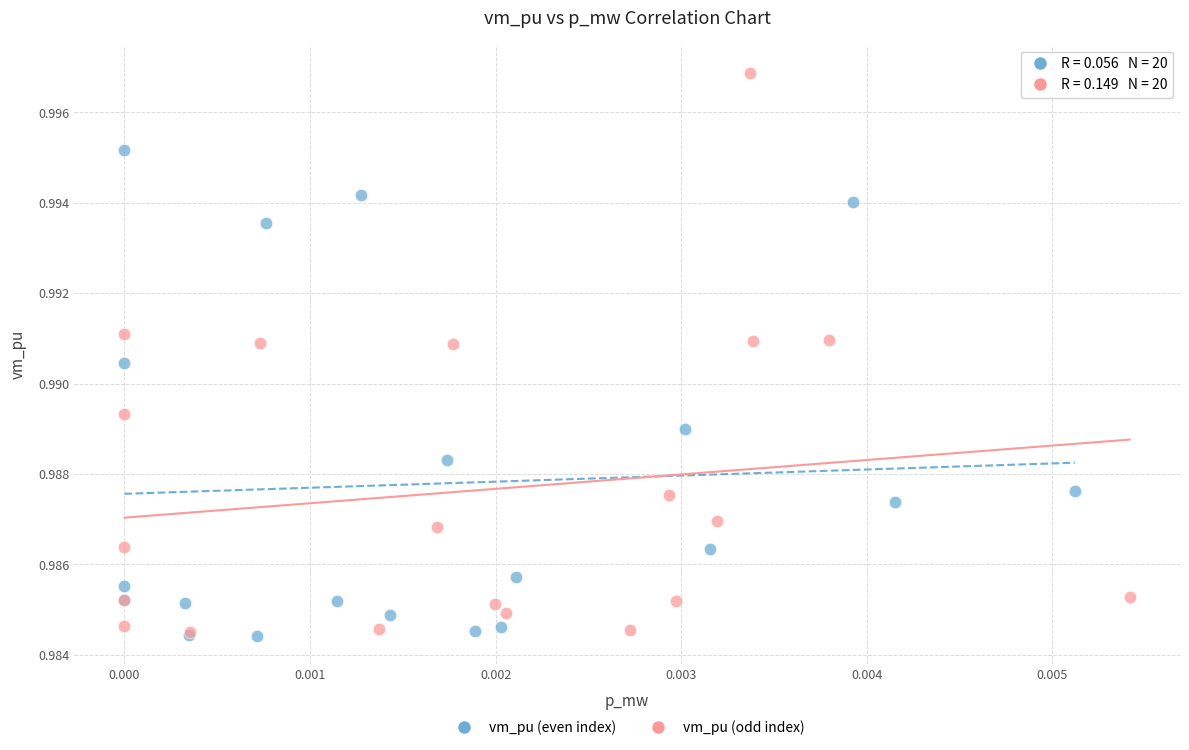

Which series has the largest Y range (max minus min)?

vm_pu (odd index)